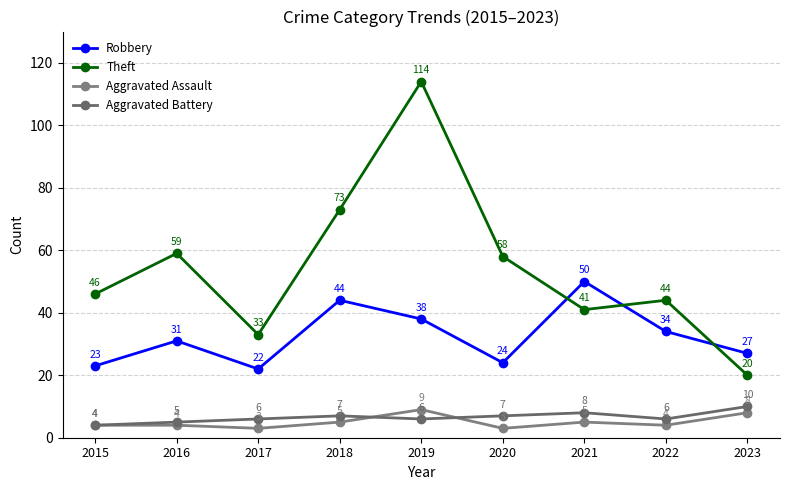

Which series has the largest total across all categories?

Theft